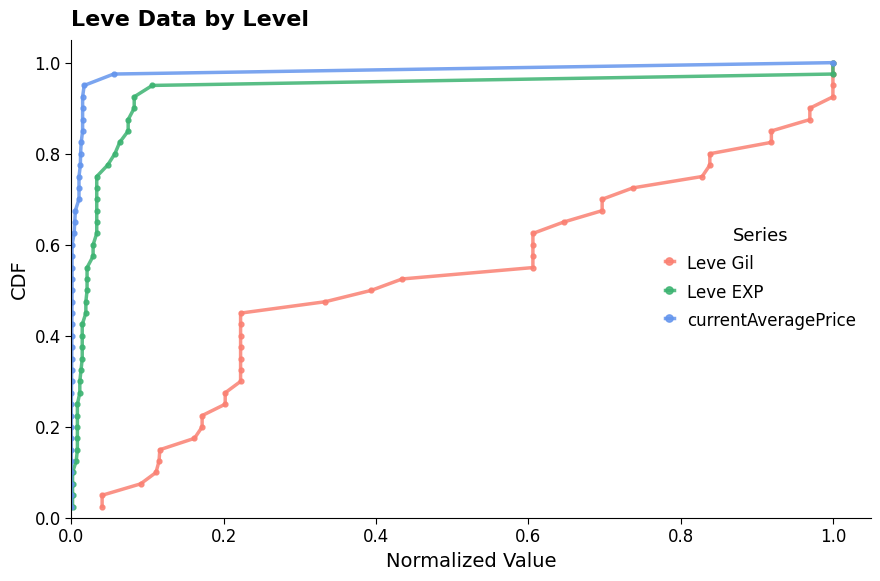

What is the difference between the maximum and minimum values in the Leve Gil series?

1.0